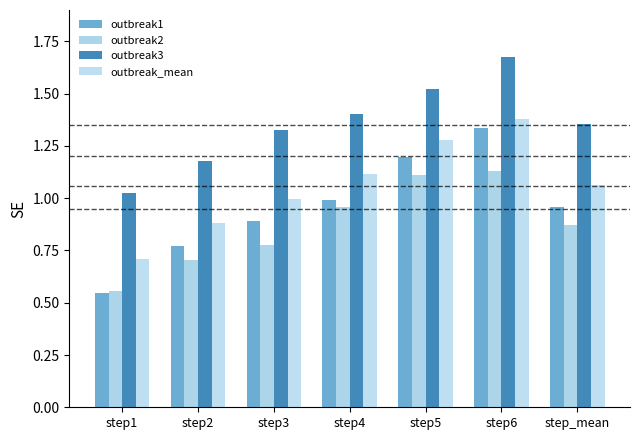

Which series changed the most between step1 and step4?

outbreak1